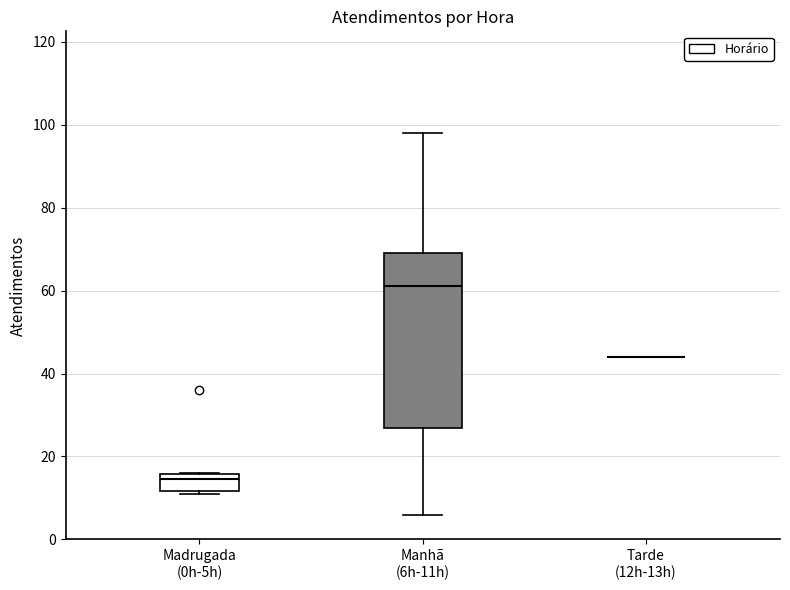

Reading left to right, transcribe this box plot: for each box, give where its median line is, the range the box spans, and where its two whiskers end, as read against the y-axis. The values are not printed on the chart, so give them approximately, as read against the axis.

Madrugada (0h-5h): median 14, box 12 to 16, whiskers 12 (just below the box's lower edge) to 16
Manhã (6h-11h): median 62, box 26 to 70, whiskers 6 to 98
Tarde (12h-13h): box collapsed to a line at 44, whiskers 44 to 44